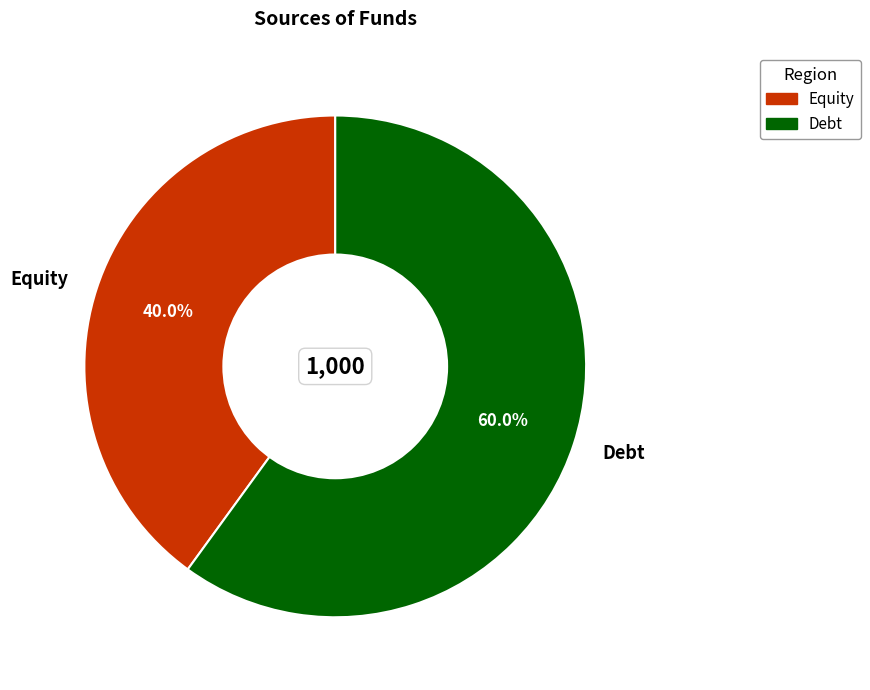

What is the smallest slice in the pie chart?

Equity